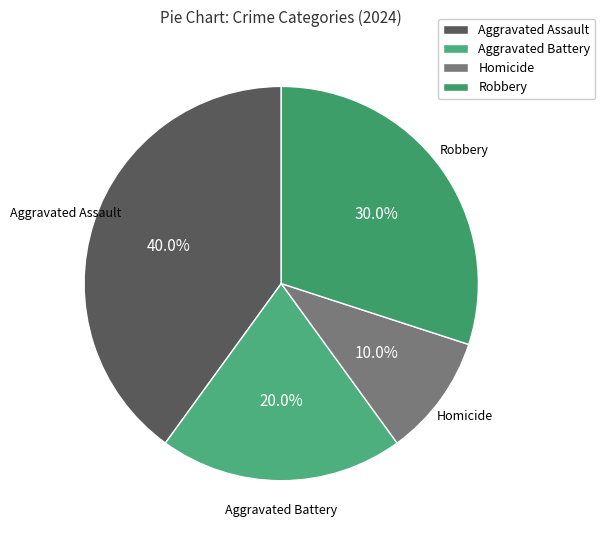

Approximately how many times larger is the value at Homicide compared to Aggravated Battery?

0.5